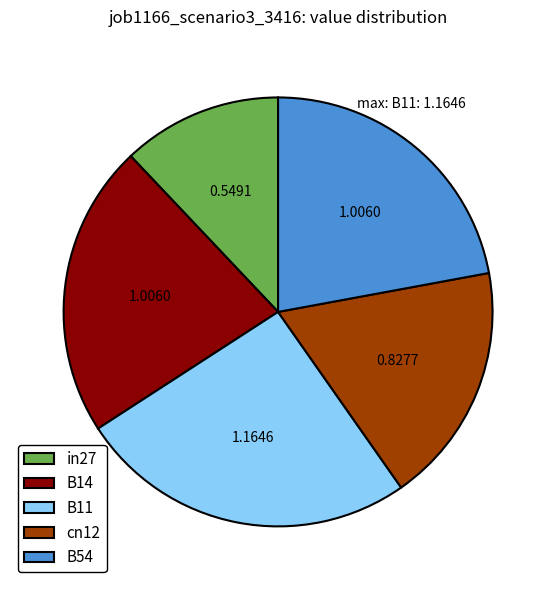

Count the number of slices in the pie.

5